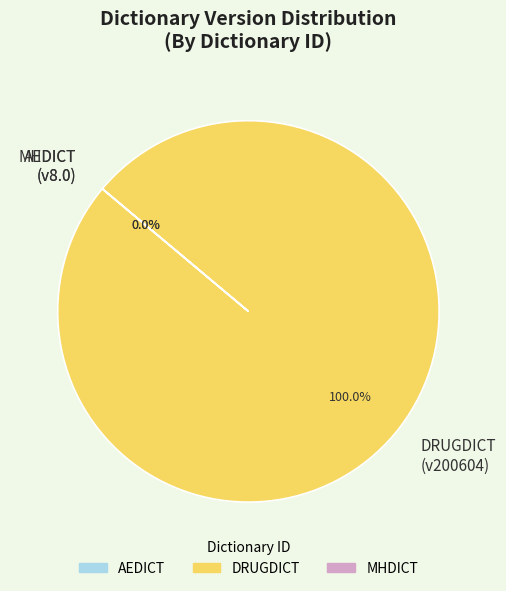

To the nearest percent, what percentage of the pie is DRUGDICT?

100%